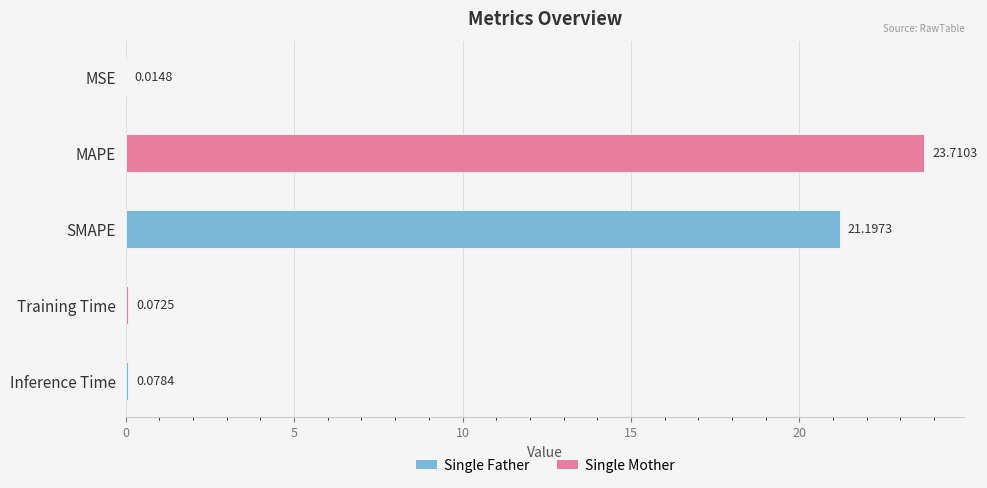

Which label corresponds to the largest value in the chart?

MAPE